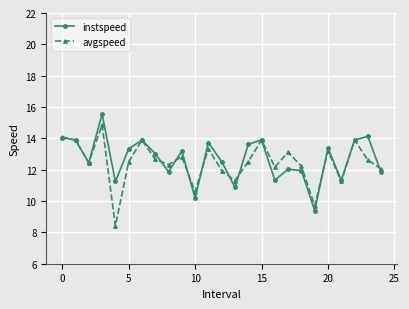

What is the greatest value displayed?

15.6